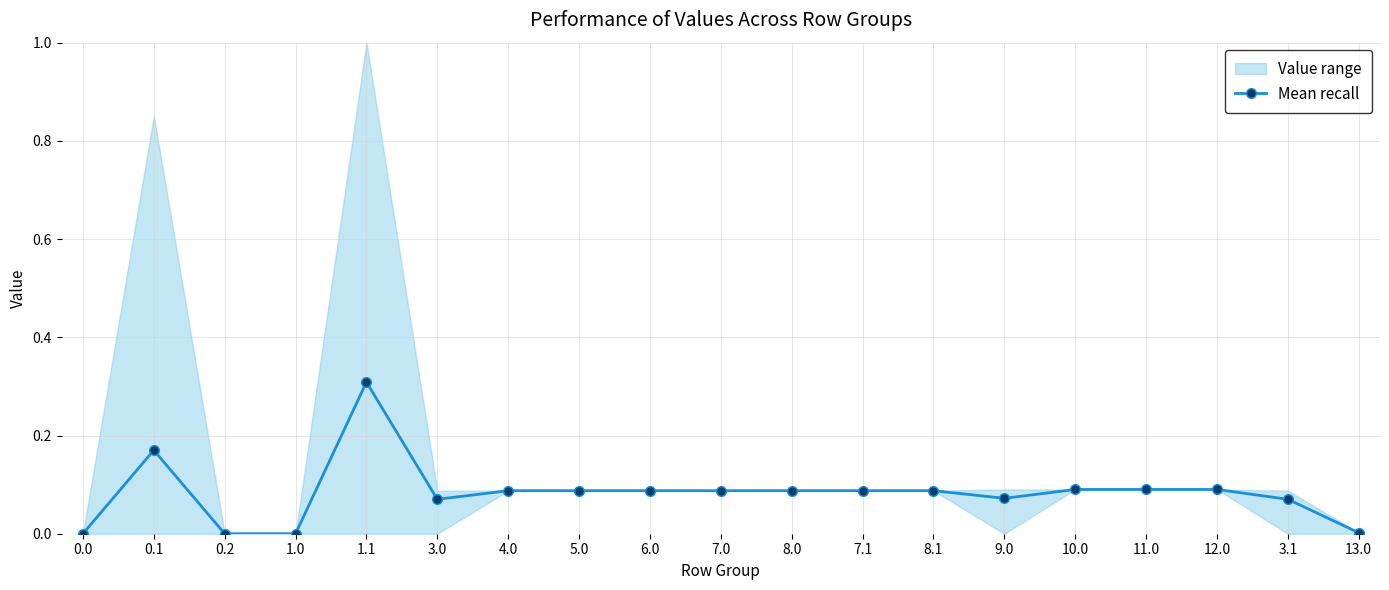

Count the number of categories in the chart.

19